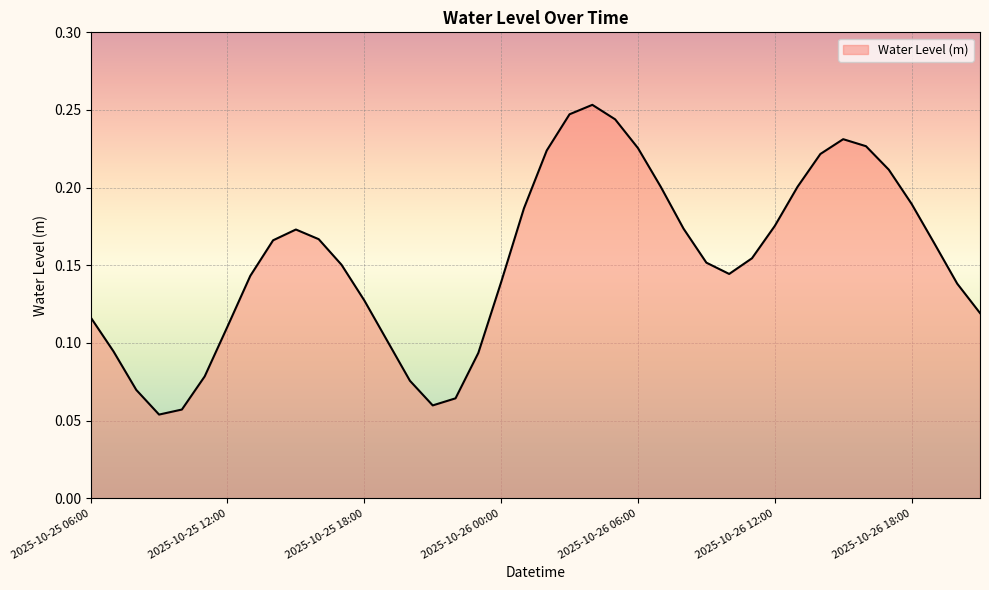

How many lines are shown in the chart?

1